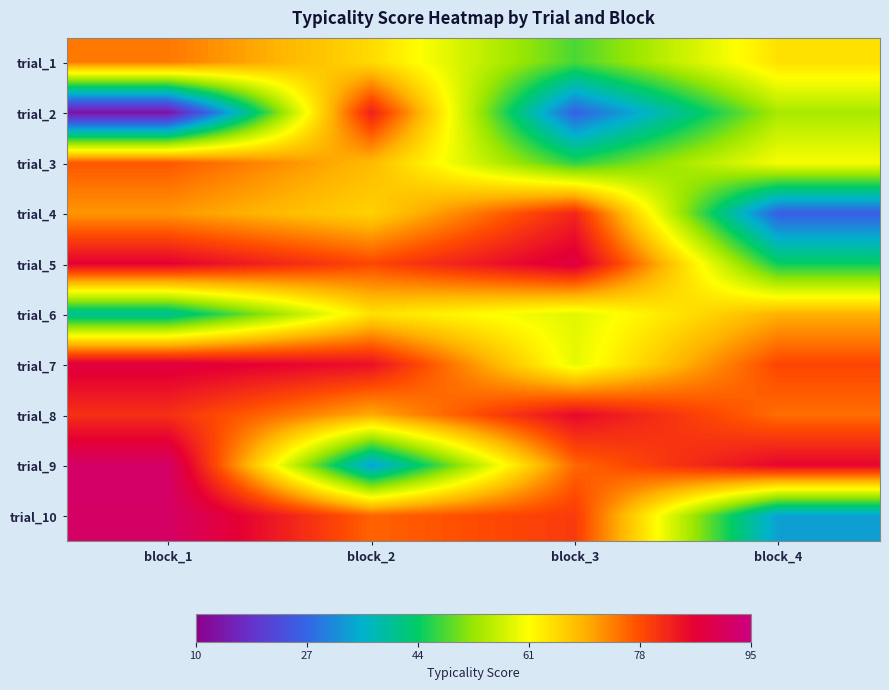

Reading left to right, extract all data points from this chart.

trial_1: block_1=74.2	block_2=65.0	block_3=48.1	block_4=64.3
trial_2: block_1=12.9	block_2=82.9	block_3=26.3	block_4=53.9
trial_3: block_1=77.1	block_2=68.5	block_3=46.4	block_4=60.5
trial_4: block_1=71.7	block_2=65.9	block_3=82.2	block_4=26.0
trial_5: block_1=86.5	block_2=78.5	block_3=88.2	block_4=44.5
trial_6: block_1=40.0	block_2=64.2	block_3=58.6	block_4=69.4
trial_7: block_1=87.9	block_2=84.6	block_3=59.1	block_4=78.7
trial_8: block_1=81.1	block_2=69.9	block_3=85.5	block_4=75.2
trial_9: block_1=92.0	block_2=33.5	block_3=75.7	block_4=85.9
trial_10: block_1=92.0	block_2=76.0	block_3=79.9	block_4=33.4